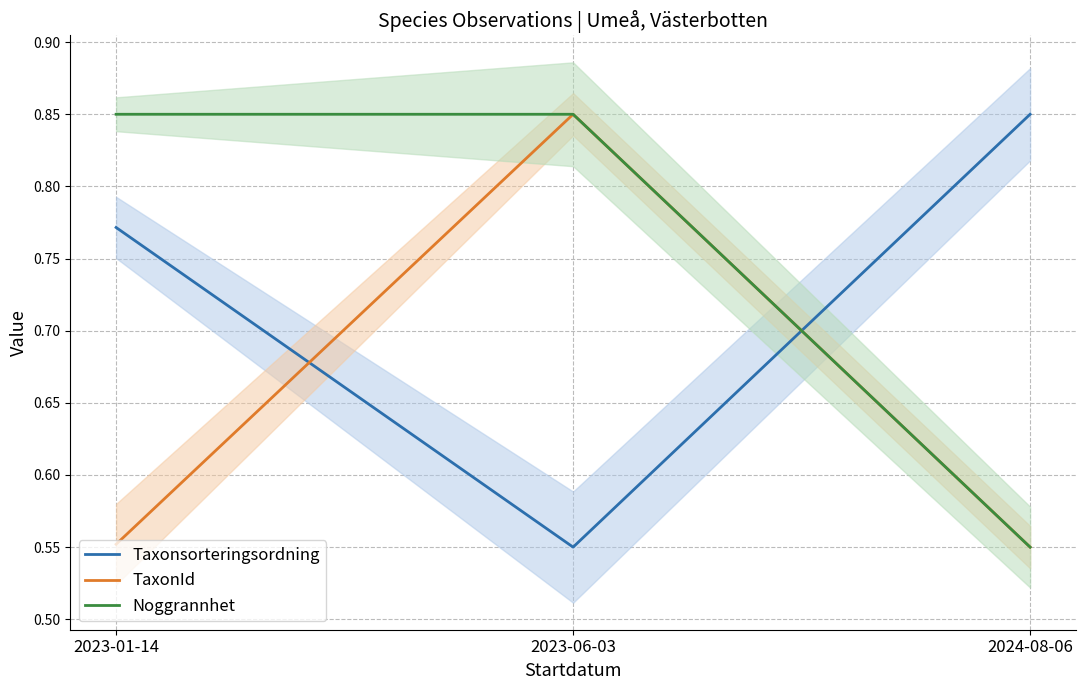

How many TaxonId values are between 0 and 1?

3